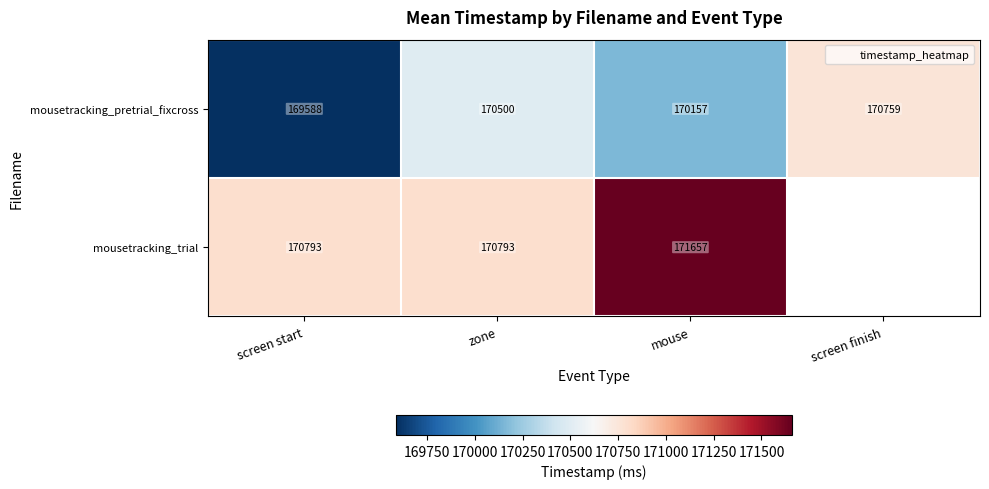

Is it true that mousetracking_pretrial_fixcross equals 170500.4 at zone?

True